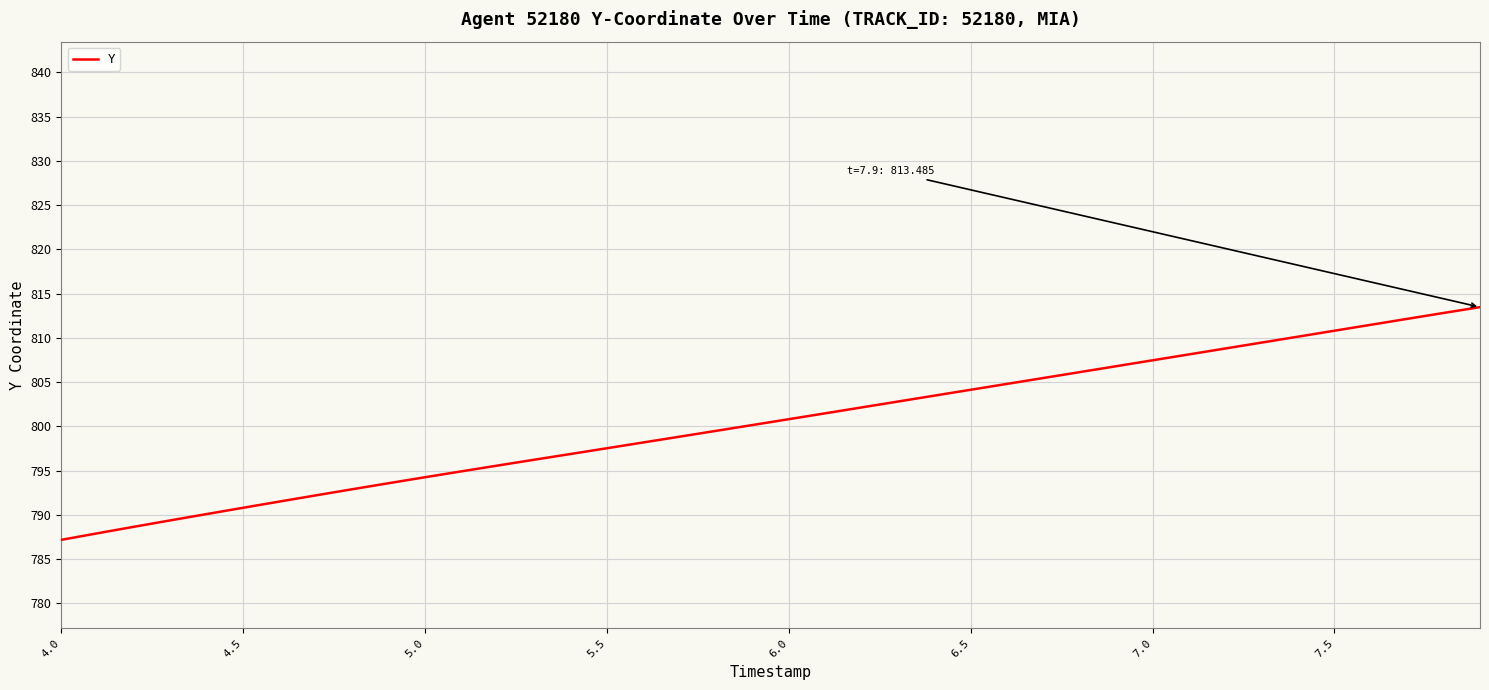

What is the smallest value displayed?

787.2